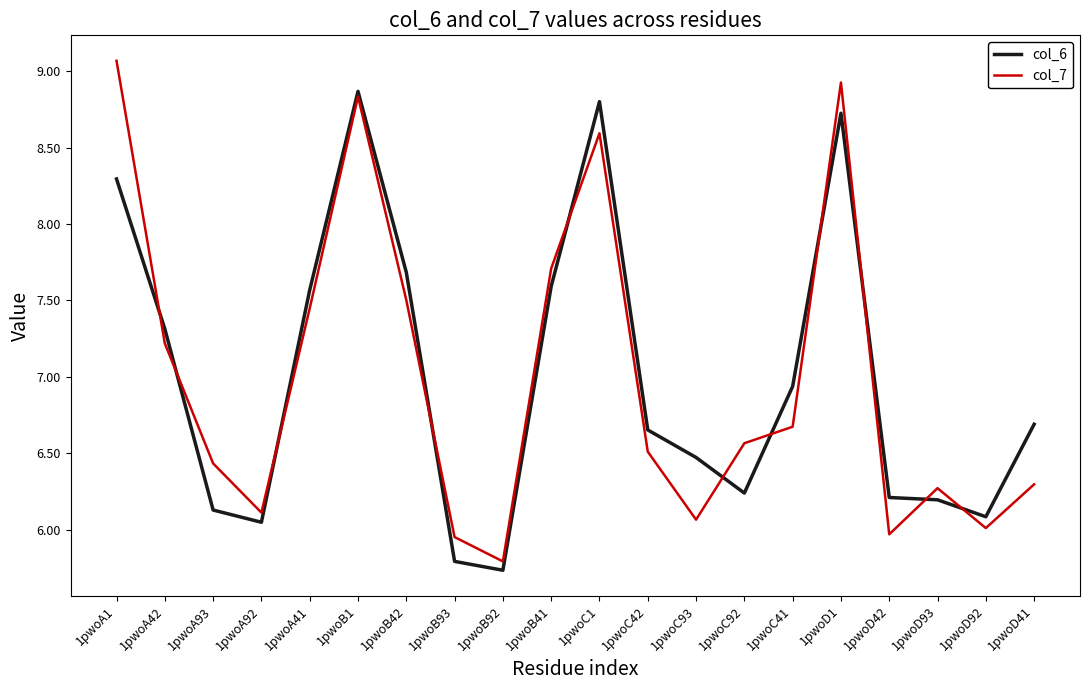

The col_6 series shows 6.1 at 1pwoD92. True or false?

True